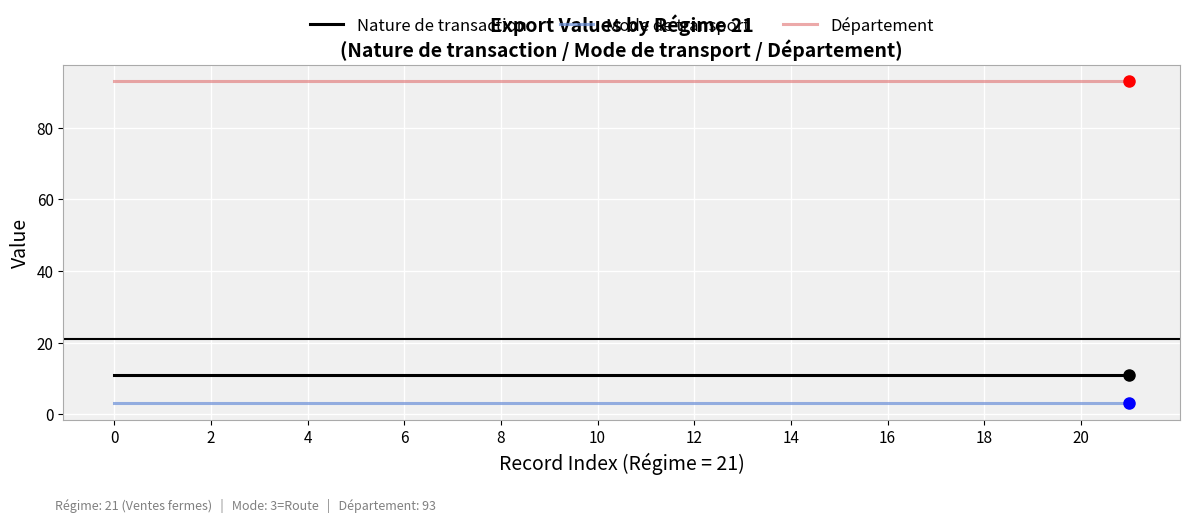

True or false: Département and Nature de transaction cross at least once.

False